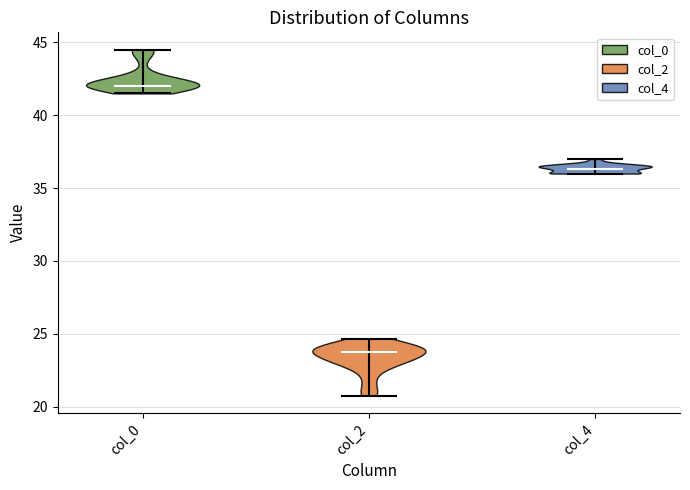

Reading left to right, read every violin against the y-axis: where its median line is, and the lowest and highest points it reaches. The values are not printed on the chart, so give them approximately, as read against the axis.

col_0: median line 42.0, lowest point 41.5, highest point 44.5
col_2: median line 24.0, lowest point 21.0, highest point 24.5
col_4: median line 36.5, lowest point 36.0, highest point 37.0